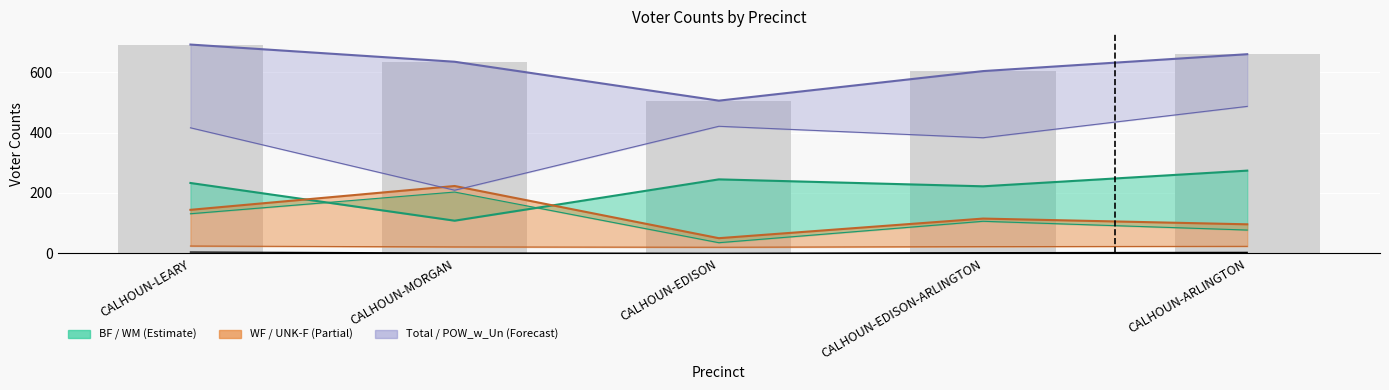

What is the approximate value of WF at CALHOUN-LEARY, to the nearest 50?

150